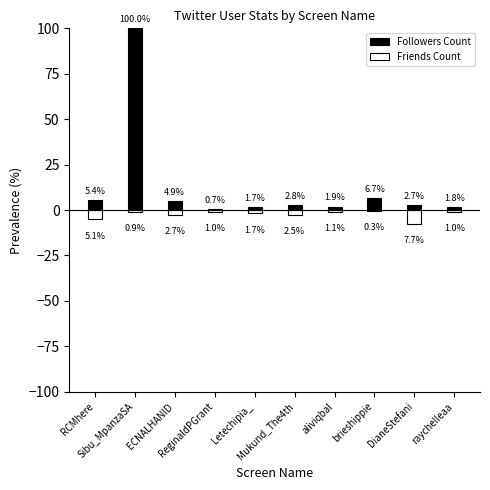

What position from the left is aliviqbal?

7